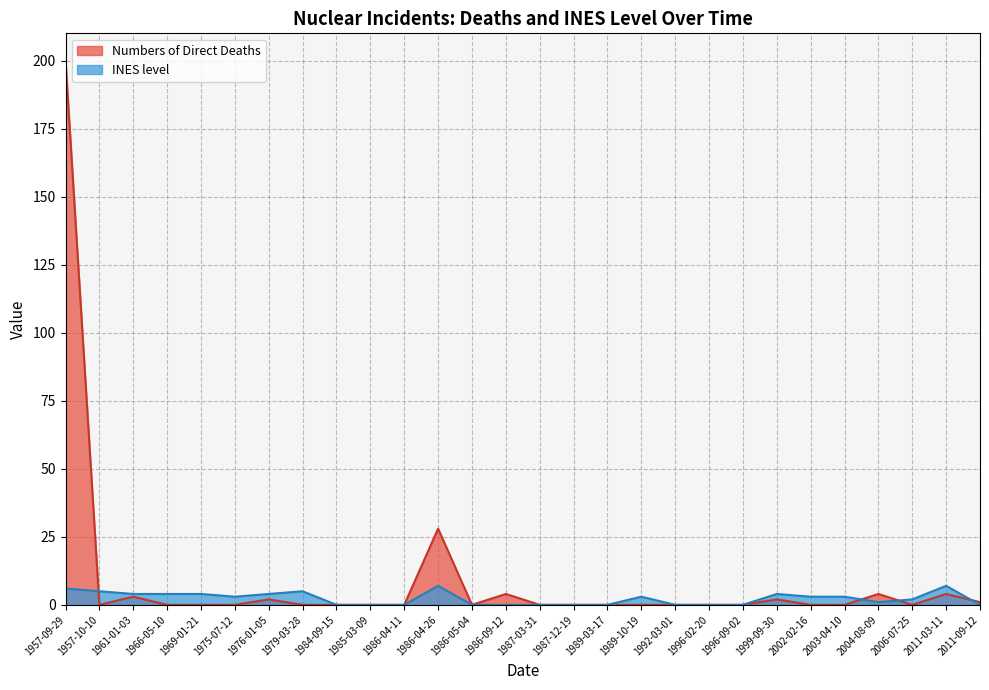

Is it true that INES level equals 0 at 1989-03-17?

True